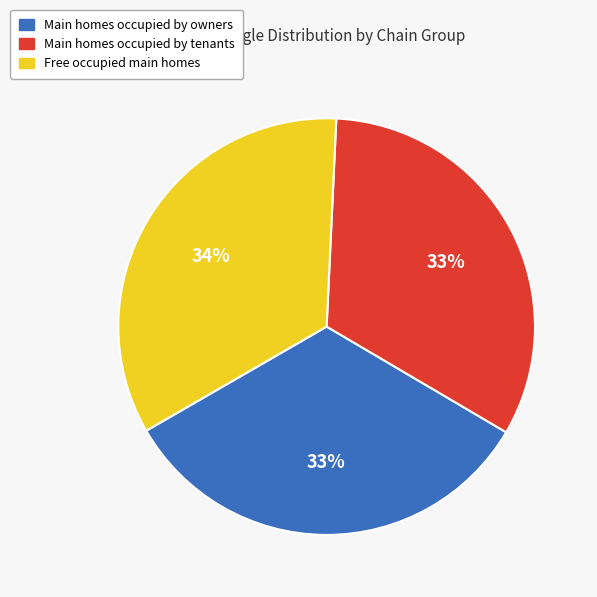

The Main homes occupied by tenants slice represents 33% of the pie. True or false?

True